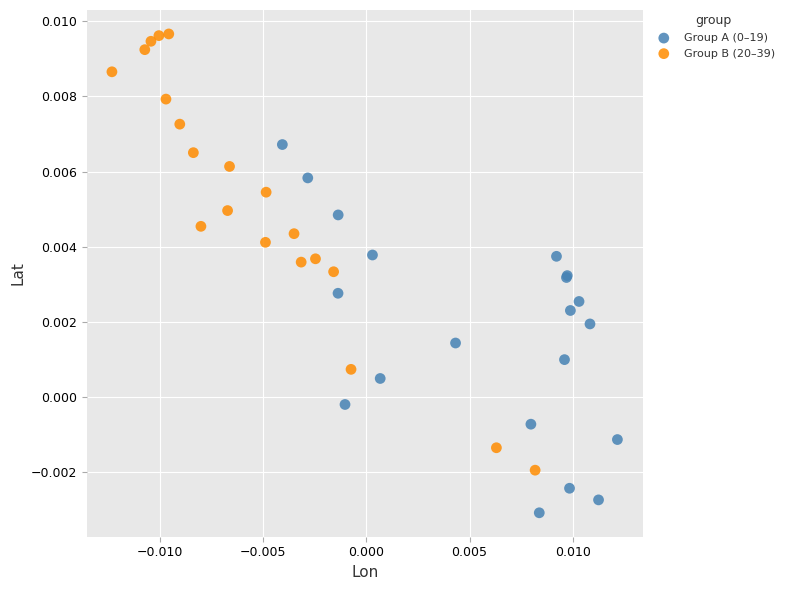

Which series has the widest spread of Y values?

Group B (20–39)